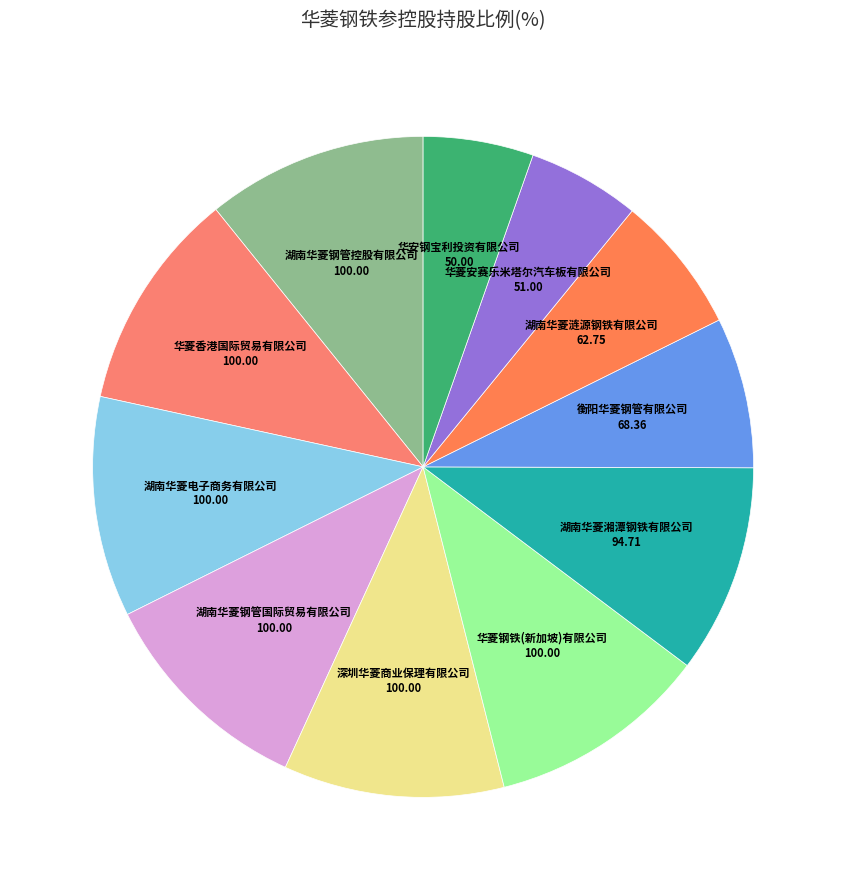

What is the largest slice in the pie chart?

湖南华菱钢管控股有限公司